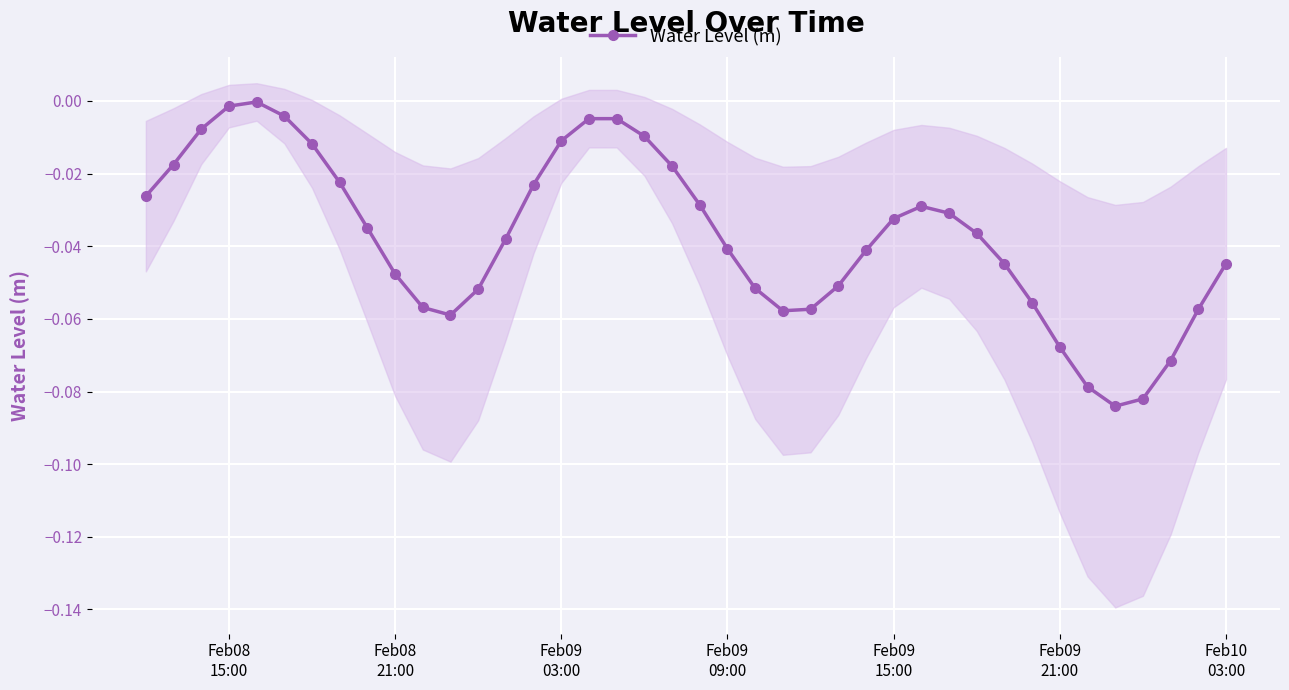

True or false: Water Level (m) has more than 2 points higher than both neighbors.

True